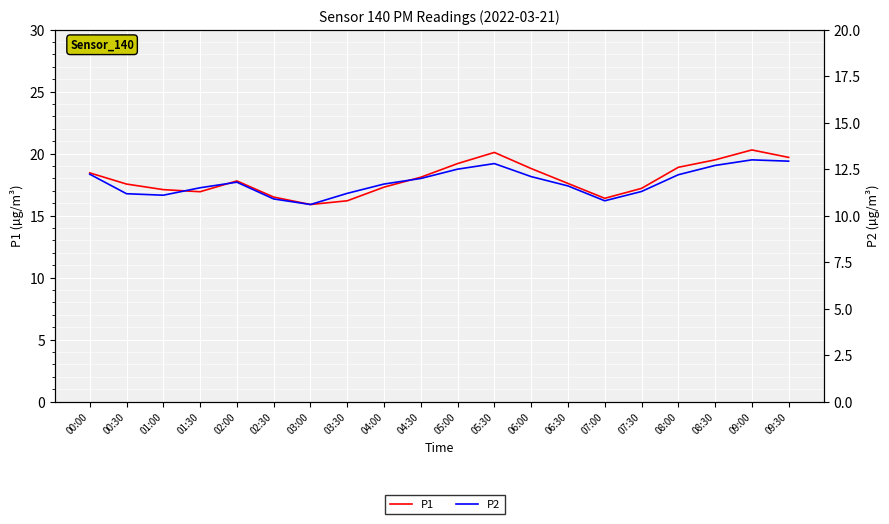

What are all the series names shown in the legend?

P1, P2